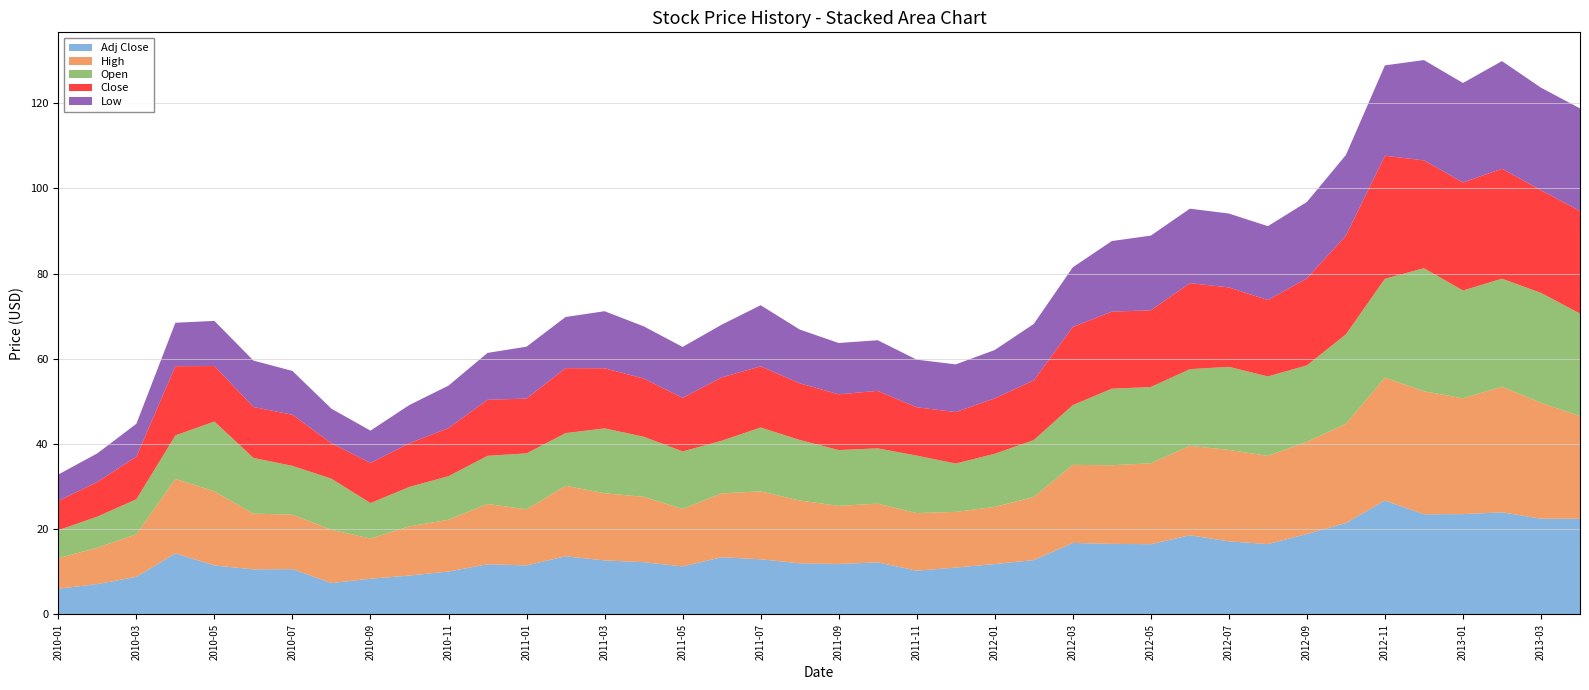

Reading left to right, extract all data points from this chart.

Adj Close: 6.0	7.1	8.8	14.3	11.5	10.6	10.6	7.4	8.4	9.1	10.1	11.8	11.5	13.7	12.7	12.3	11.3	13.4	13.0	12.0	11.9	12.2	10.3	11.0	11.8	12.8	16.8	16.6	16.5	18.6	17.2	16.5	18.9	21.5	26.7	23.5	23.6	24.0	22.5	22.5
High: 7.2	8.5	10.0	17.5	17.4	13.1	12.8	12.5	9.4	11.6	12.2	14.2	13.2	16.5	15.8	15.3	13.5	15.0	15.9	14.8	13.6	13.8	13.5	13.1	13.4	14.8	18.3	18.5	19.0	21.0	21.5	20.7	21.6	23.3	28.9	28.9	27.2	29.5	27.2	24.1
Open: 6.6	7.3	8.2	10.2	16.4	13.1	11.4	12.0	8.3	9.2	10.2	11.3	13.2	12.4	15.2	14.1	13.5	12.4	15.0	14.2	13.1	13.0	13.5	11.3	12.5	13.4	14.0	18.0	17.9	18.0	19.5	18.6	17.9	21.0	23.2	28.9	25.3	25.4	25.8	24.1
Close: 6.9	8.1	10.0	16.2	13.0	11.9	12.0	8.3	9.4	10.2	11.3	13.2	12.9	15.2	14.1	13.7	12.6	14.9	14.3	13.3	13.1	13.5	11.3	12.1	13.0	14.0	18.3	18.1	18.0	20.2	18.6	17.9	20.4	23.2	28.9	25.3	25.4	25.8	24.1	24.1
Low: 6.2	6.7	7.7	10.2	10.6	10.9	10.3	8.1	7.6	9.0	10.0	11.0	12.2	12.0	13.4	12.3	12.0	12.4	14.3	12.6	12.0	11.9	11.2	11.2	11.3	13.2	14.0	16.6	17.5	17.5	17.3	17.4	17.9	18.9	21.2	23.5	23.4	25.3	24.1	24.1